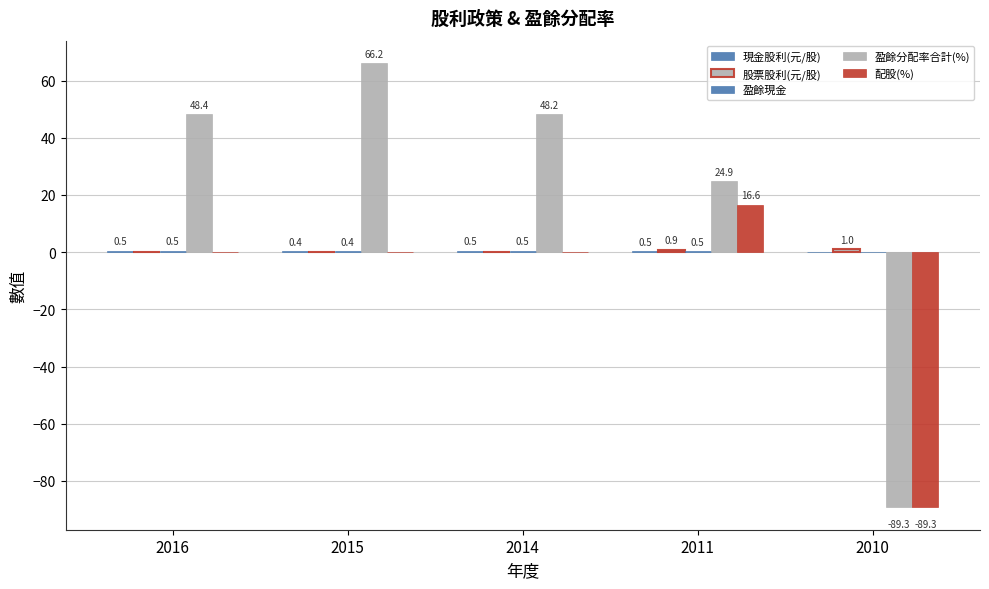

Is it true that 現金股利(元/股) equals 0.5 at 2016?

True